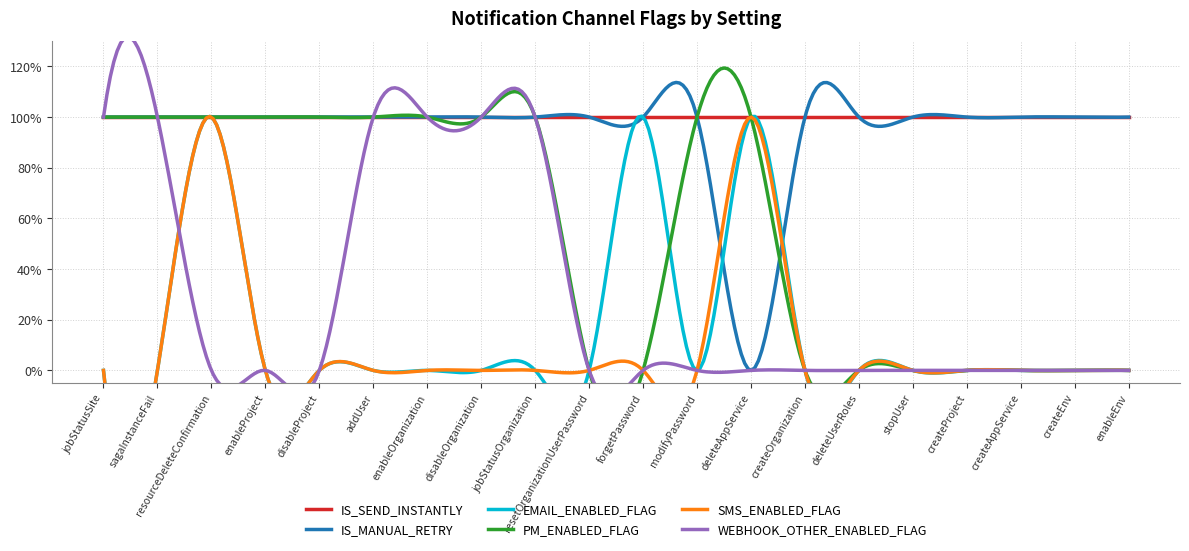

Which series changed the most between addUser and createAppService?

PM_ENABLED_FLAG